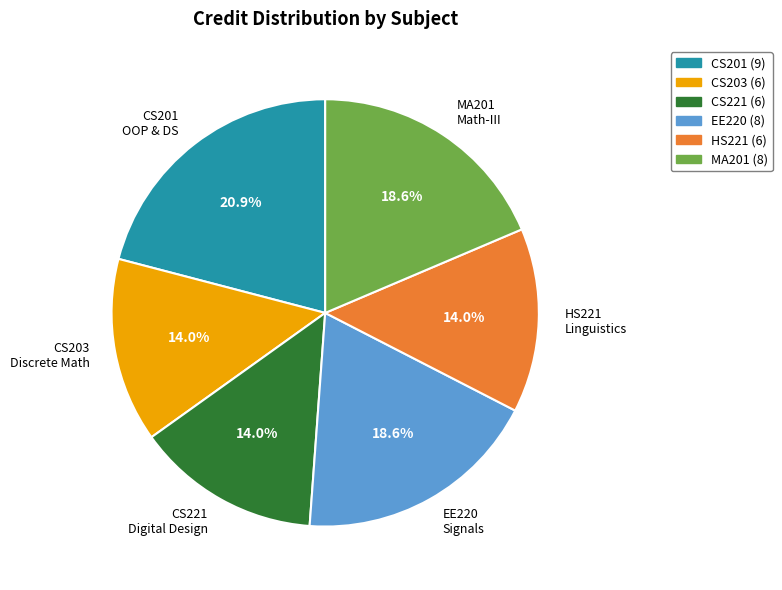

What is the ratio of the value at CS201 OOP & DS to the value at MA201 Math-III?

1.1